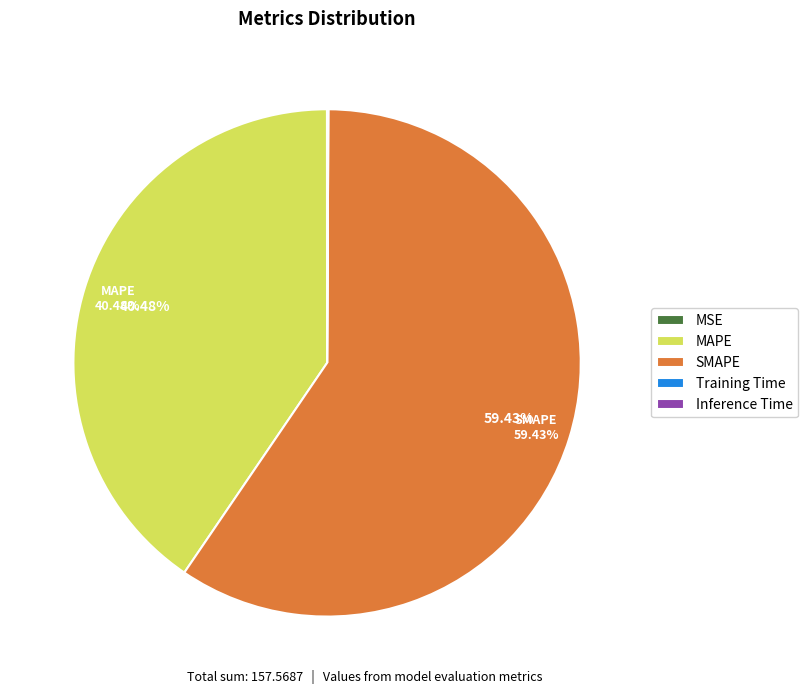

Which slice represents more than half of the pie?

SMAPE